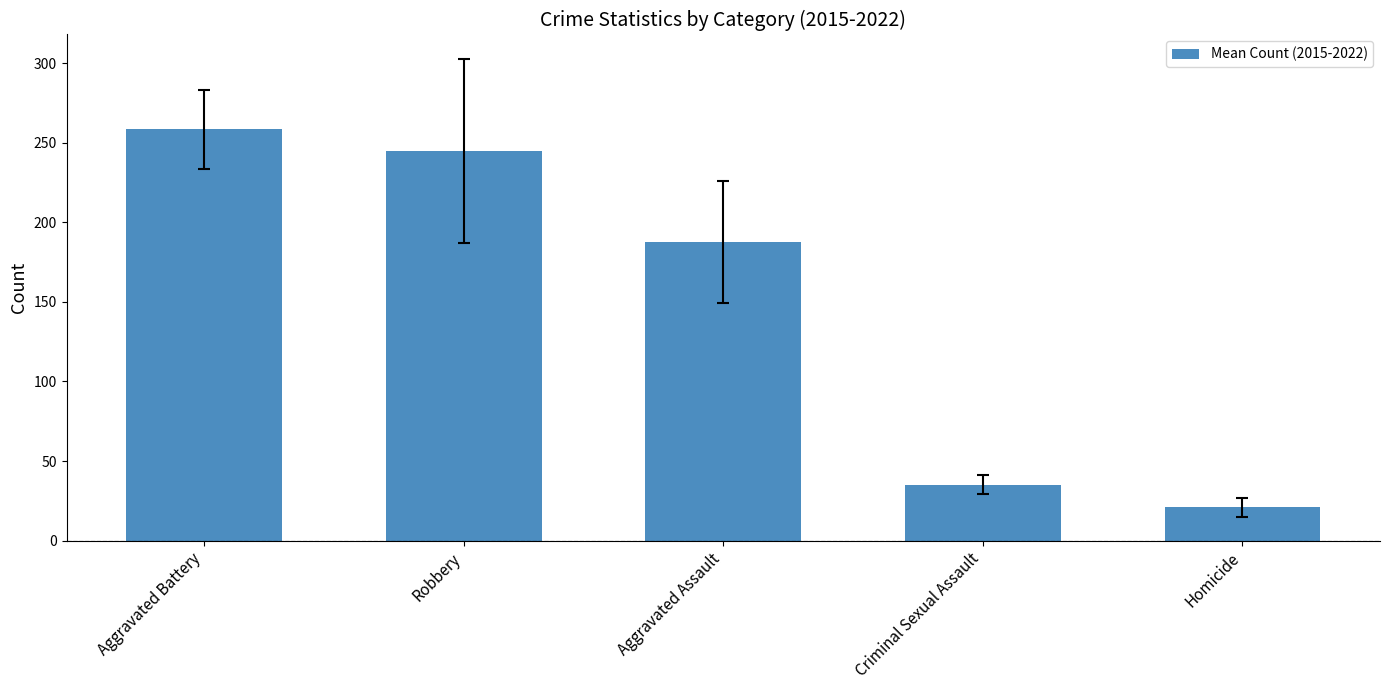

What is the ratio of the value at Aggravated Assault to the value at Criminal Sexual Assault?

5.3